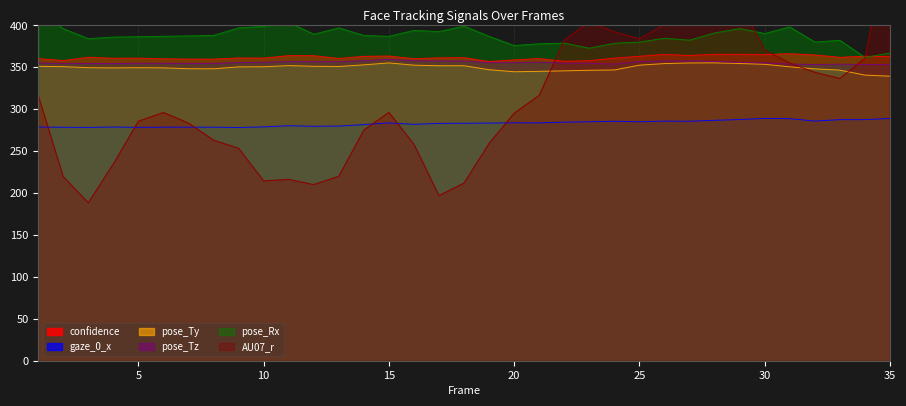

What is the sum of all AU07_r values?

10883.7